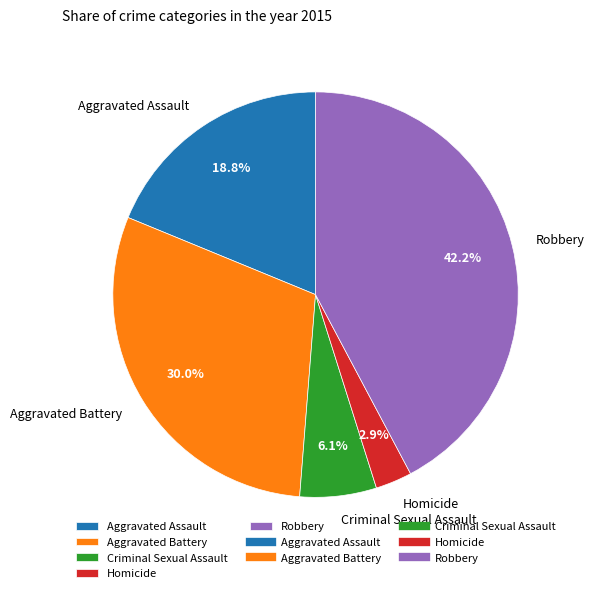

To the nearest percent, what is the difference between the largest and smallest slice percentages?

39%